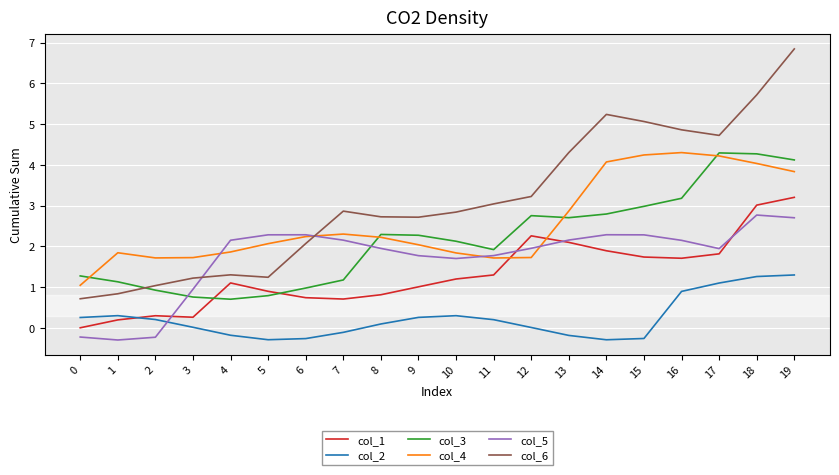

Between 3 and 7, which series saw the biggest shift?

col_6